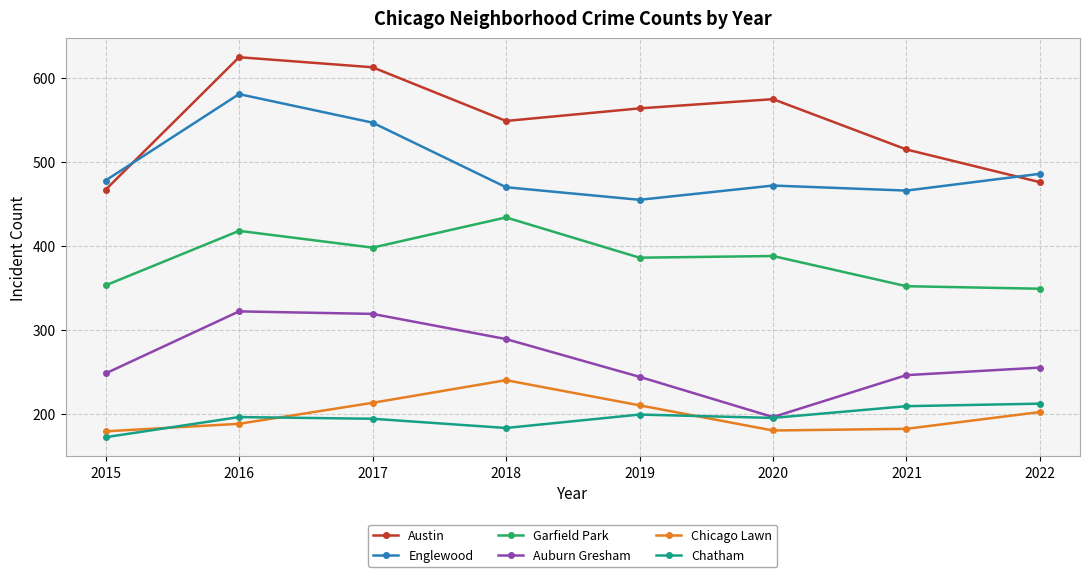

List the series in order of their peak value, lowest first.

Chatham, Chicago Lawn, Auburn Gresham, Garfield Park, Englewood, Austin